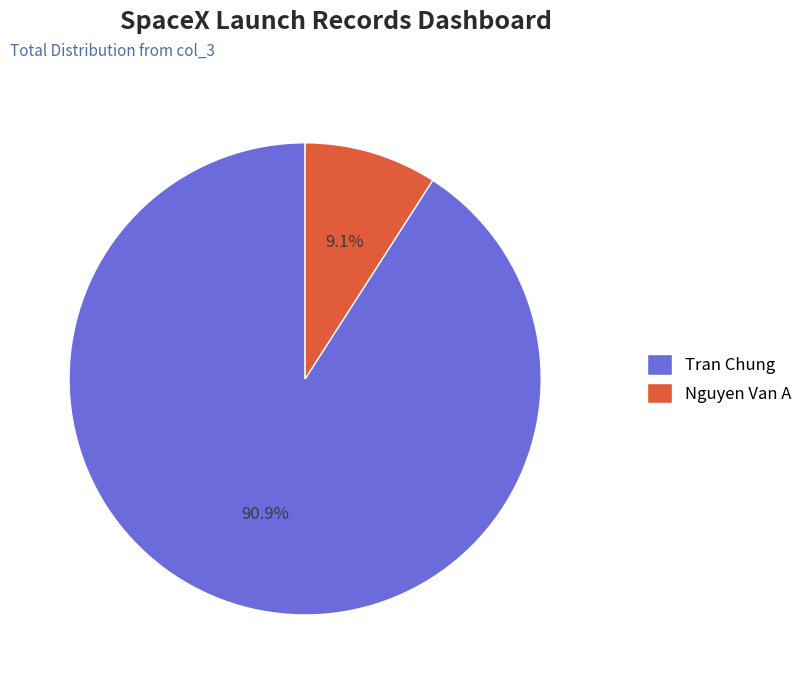

True or false: Nguyen Van A accounts for 19% of the total.

False